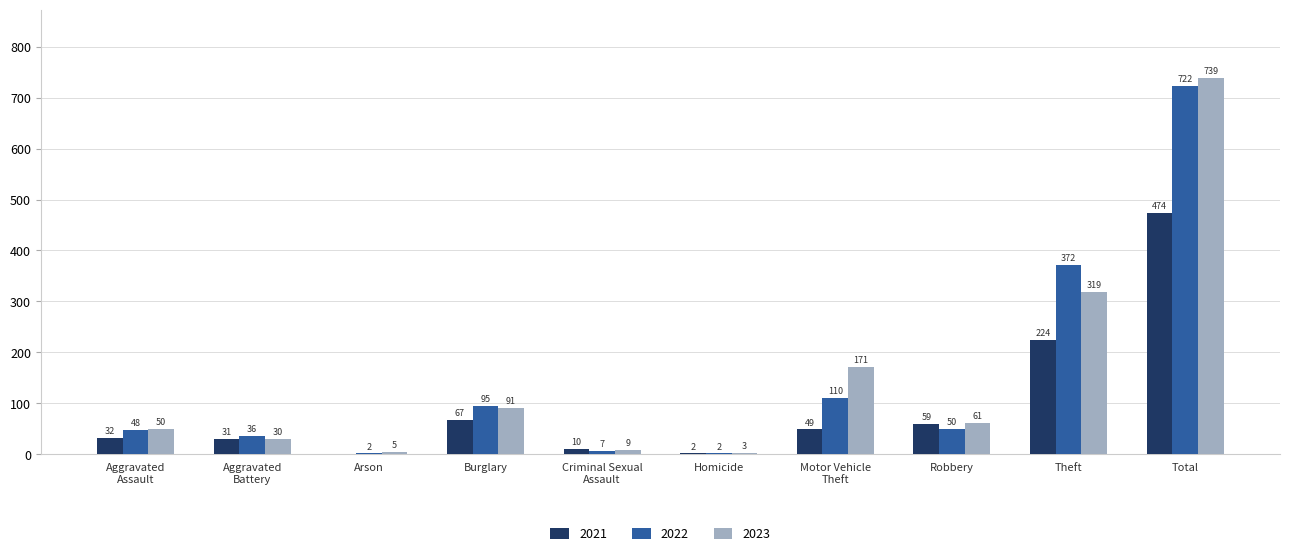

At which label does 2021 first exceed 49?

Burglary